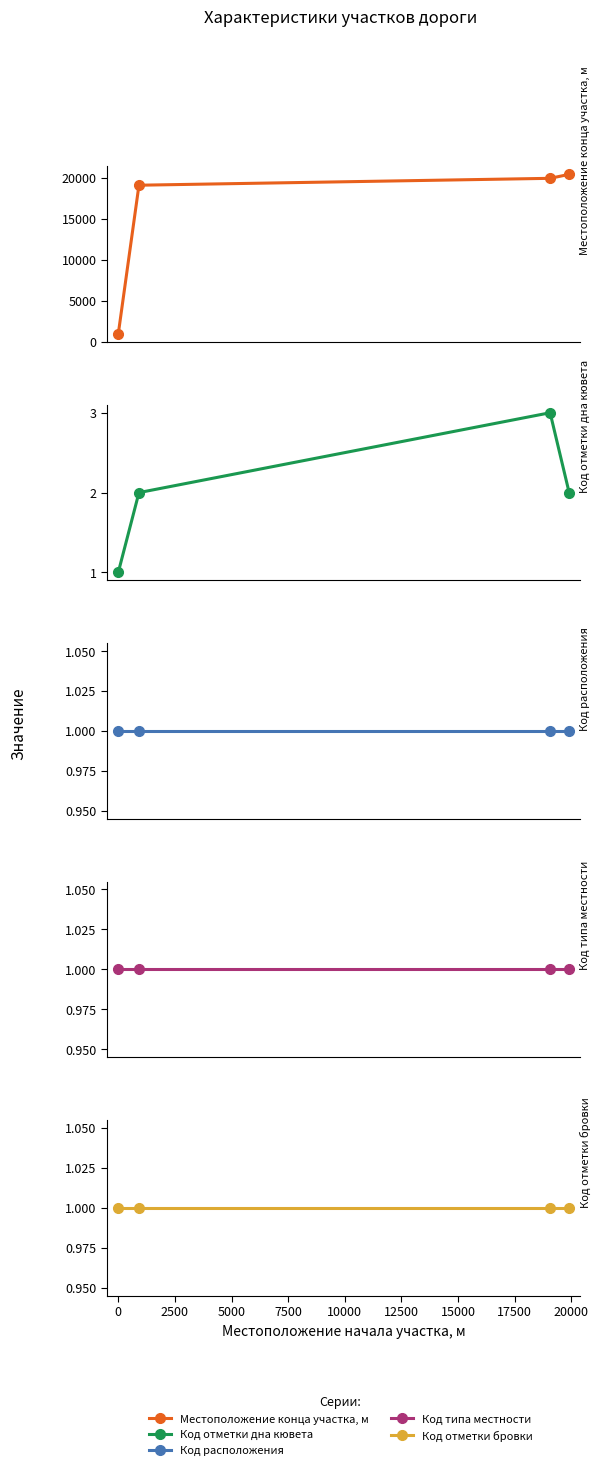

At how many categories does at least one series exceed 20142?

1